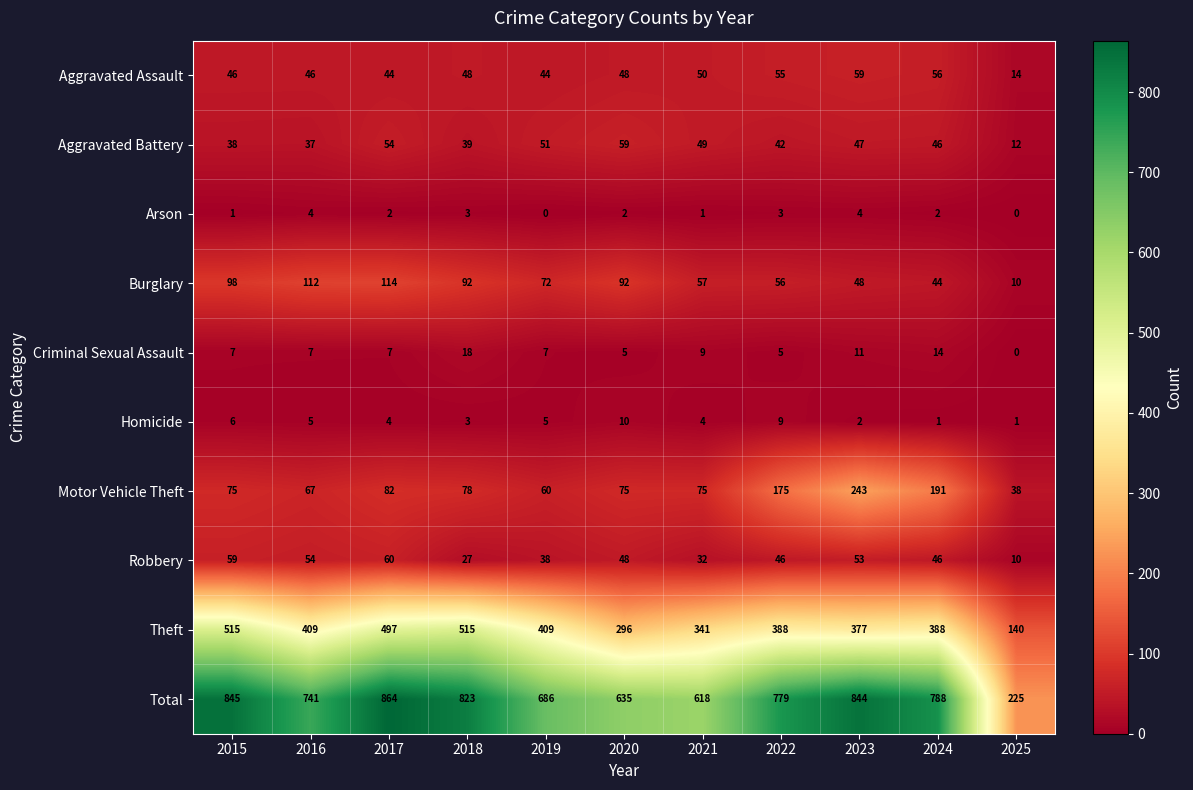

Which series has the widest spread of values?

Total